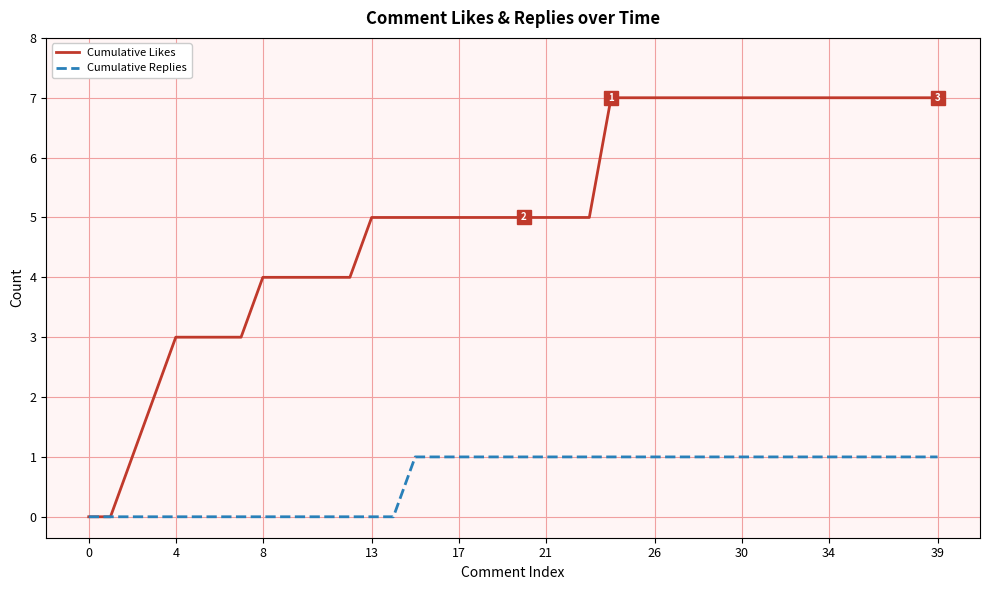

Is it true that Cumulative Replies equals 1 at 35?

False